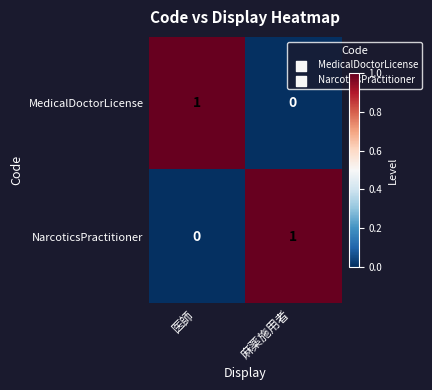

The value of MedicalDoctorLicense at 医師 is 0. True or false?

False